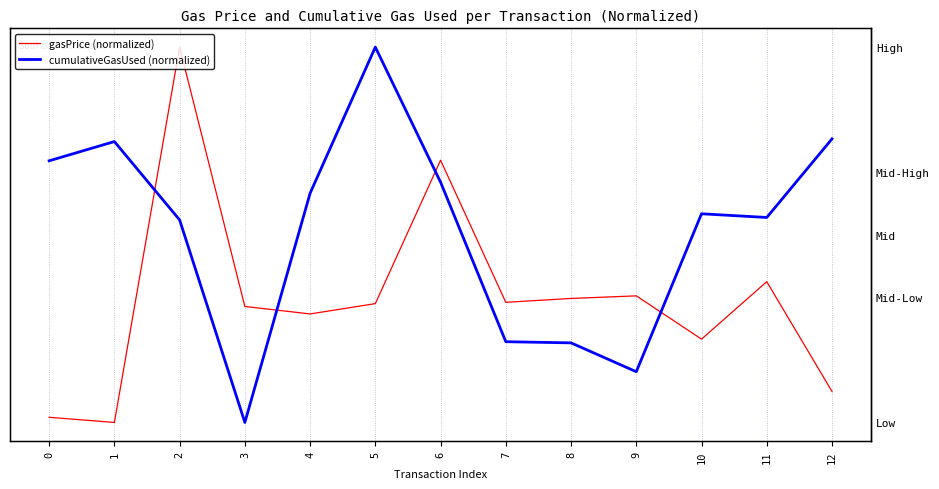

Which series has the largest range (max minus min)?

gasPrice (normalized)